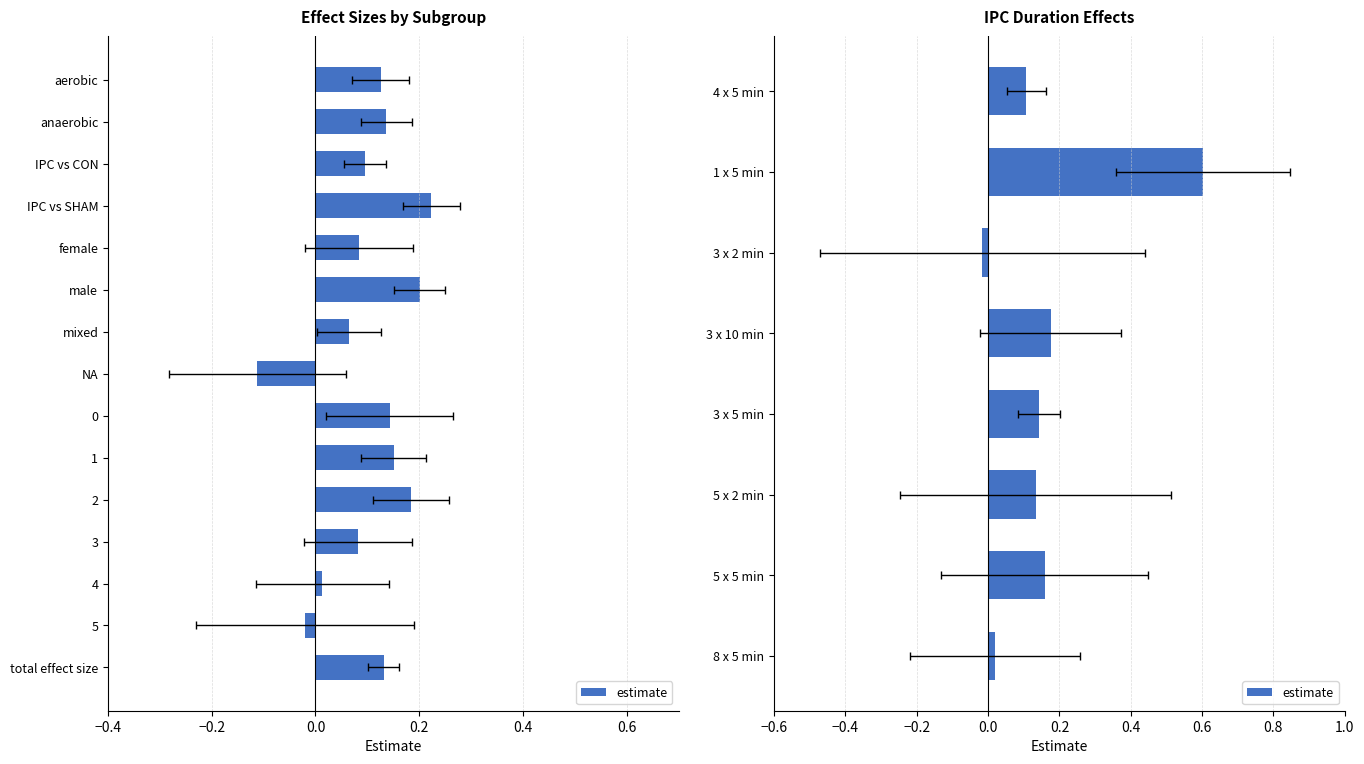

Count the number of data series in this chart.

1